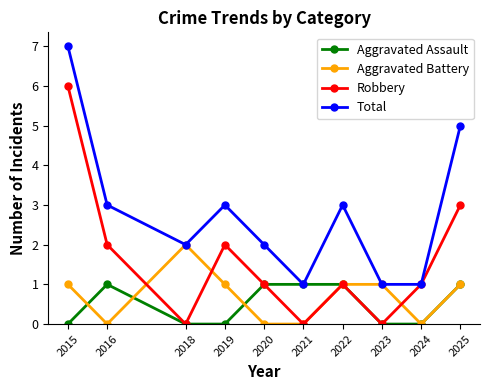

How many series are shown in this chart?

4